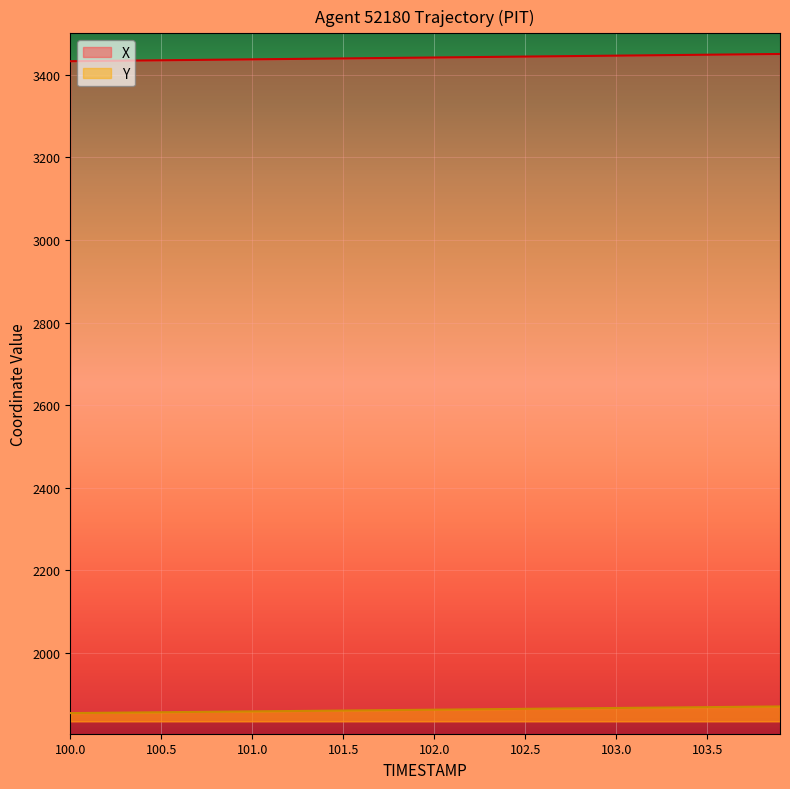

What value does the X series have at 100.5?

3435.5